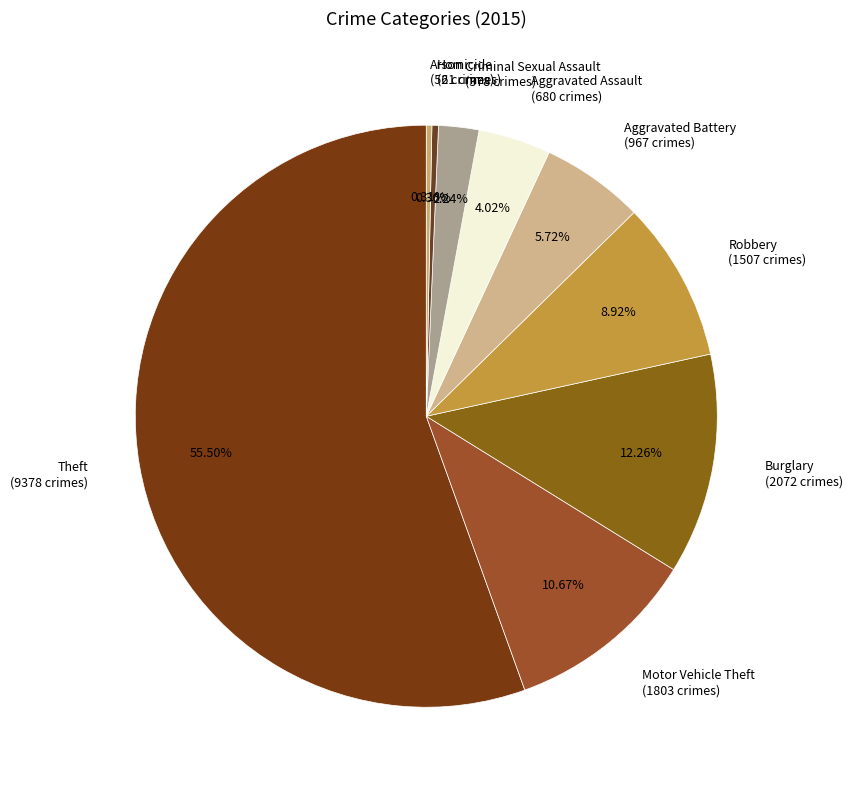

What percentage is the Aggravated Assault slice, to the nearest percent?

4%